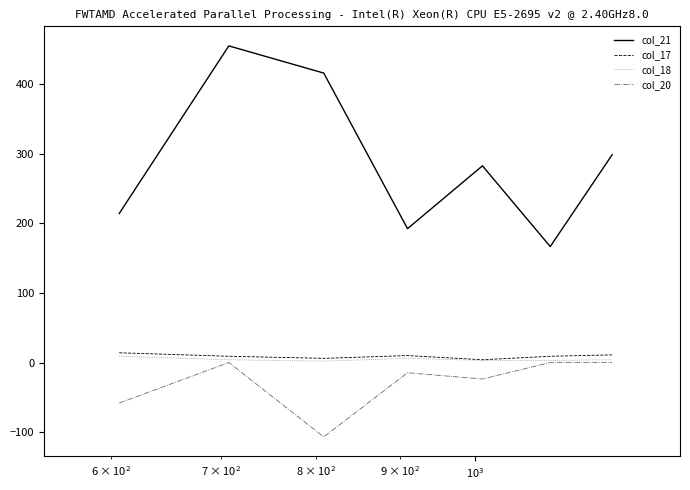

What is the greatest value displayed?

455.0